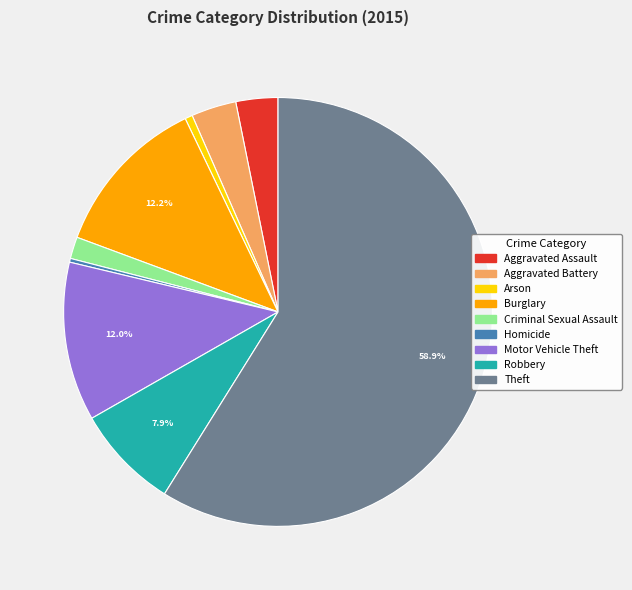

Does Motor Vehicle Theft represent more than half of the total?

No